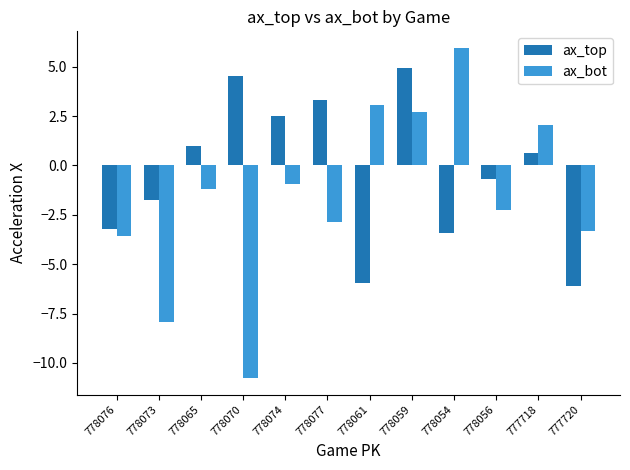

Reading left to right, extract all data points from this chart.

ax_top: 778076=-3.2	778073=-1.7	778065=1.0	778070=4.6	778074=2.5	778077=3.3	778061=-6.0	778059=4.9	778054=-3.4	778056=-0.7	777718=0.6	777720=-6.1
ax_bot: 778076=-3.6	778073=-7.9	778065=-1.2	778070=-10.8	778074=-1.0	778077=-2.9	778061=3.1	778059=2.7	778054=6.0	778056=-2.3	777718=2.1	777720=-3.3